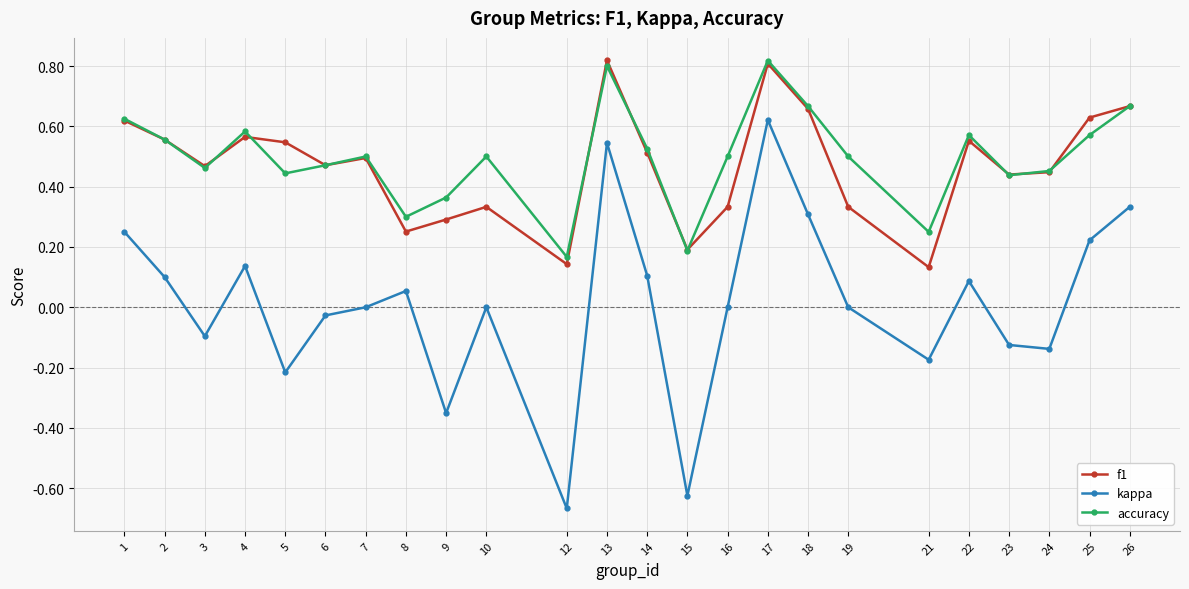

True or false: kappa and f1 intersect in this chart.

False